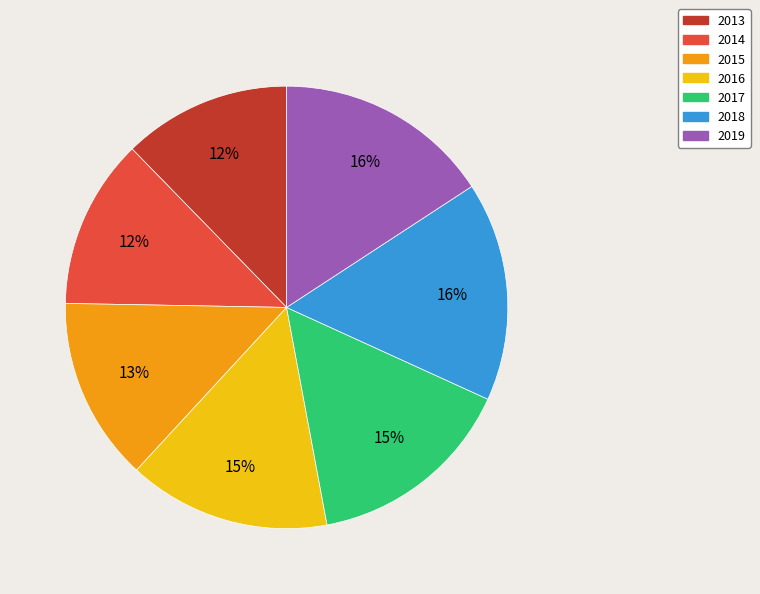

To the nearest percent, what percentage of the pie is 2019?

16%